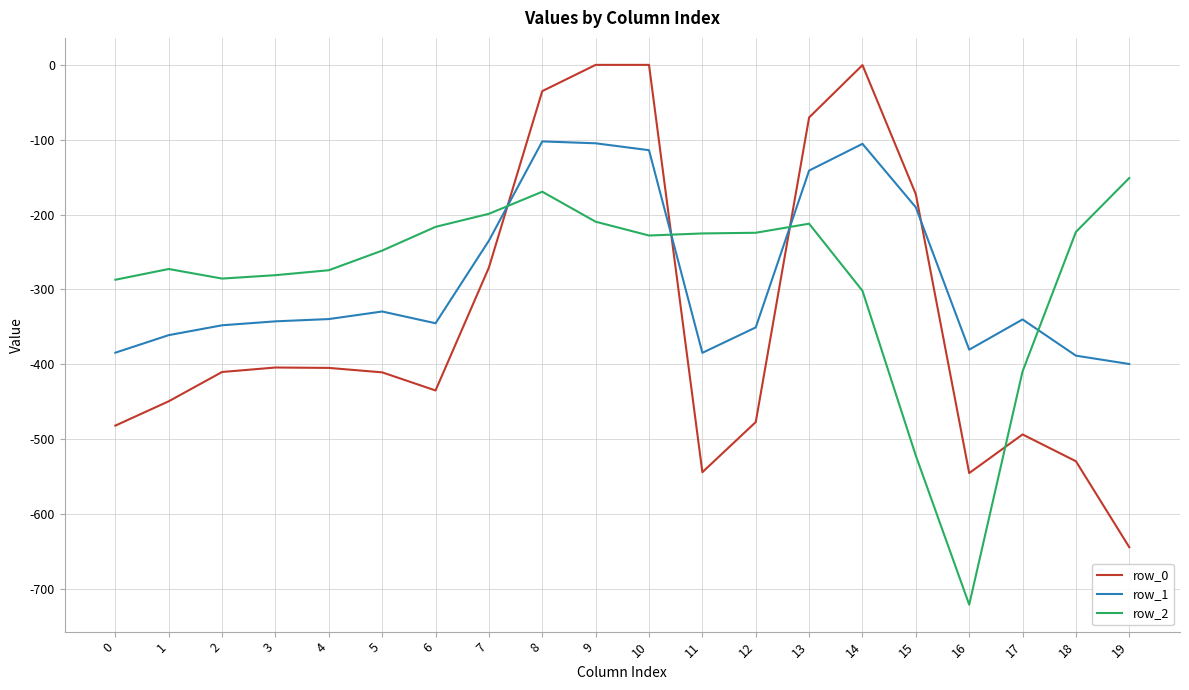

What is the difference between the row_2 values at 13 and 8?

42.7